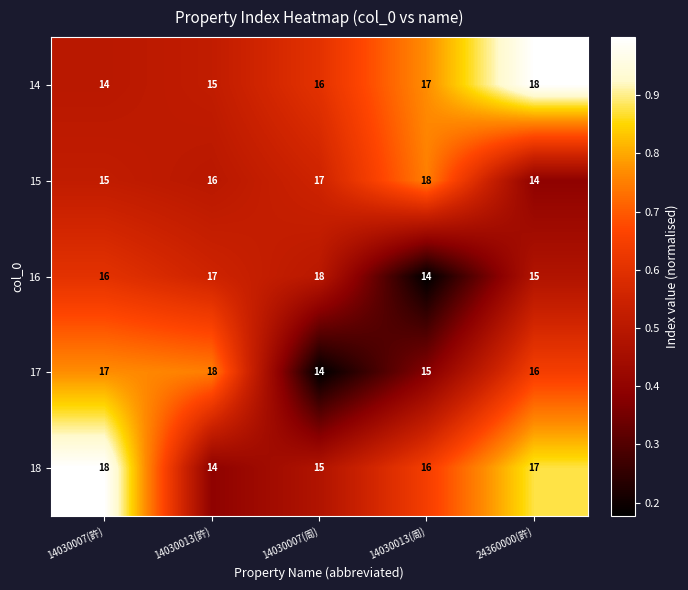

What is the difference between the 18 values at 14030013(許) and 14030007(許)?

4